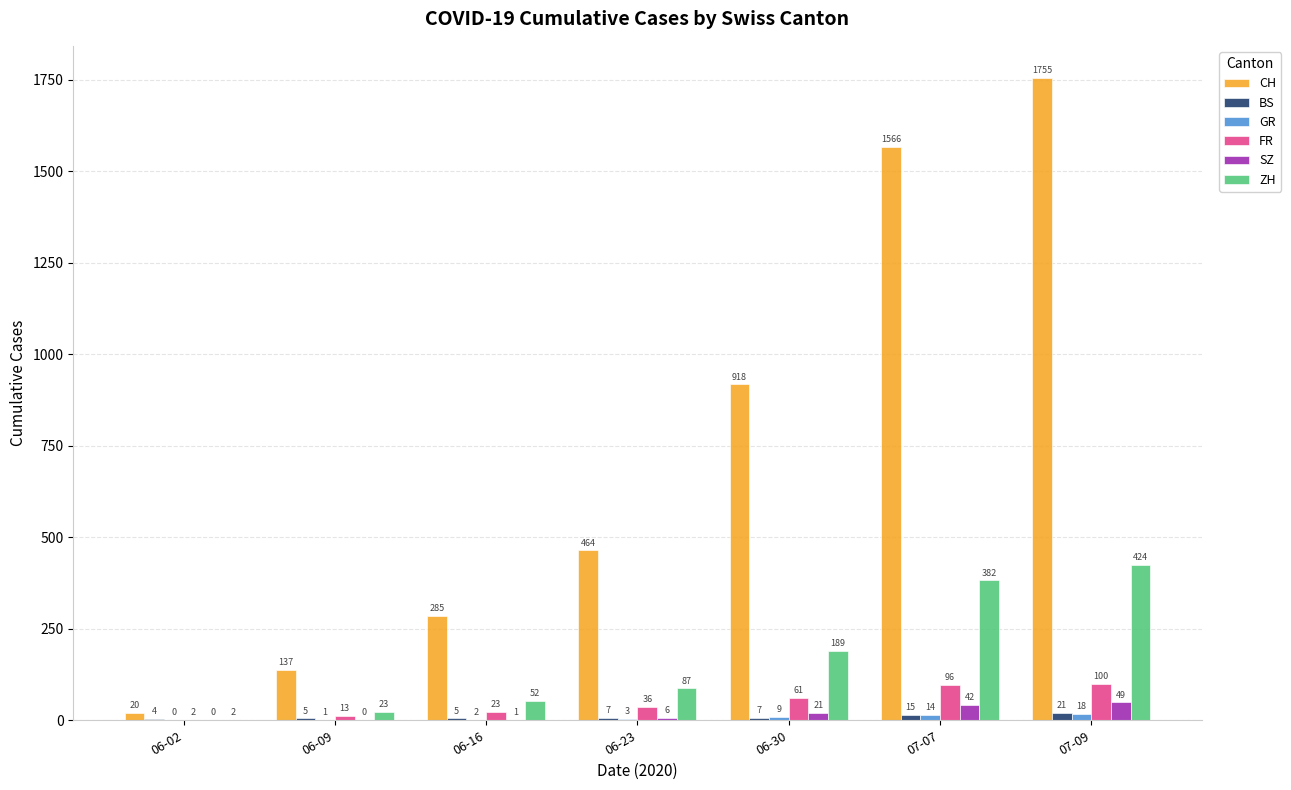

At which label does ZH reach its peak?

07-09